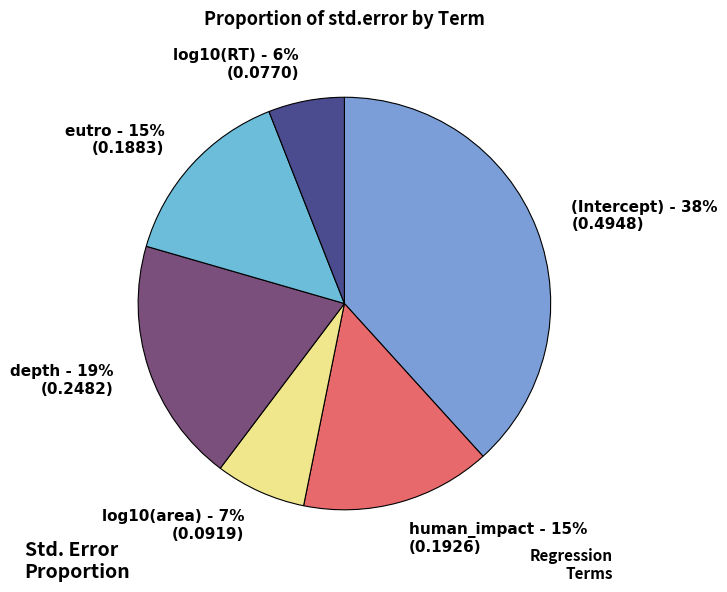

Is it true that depth is 19% of the pie?

True